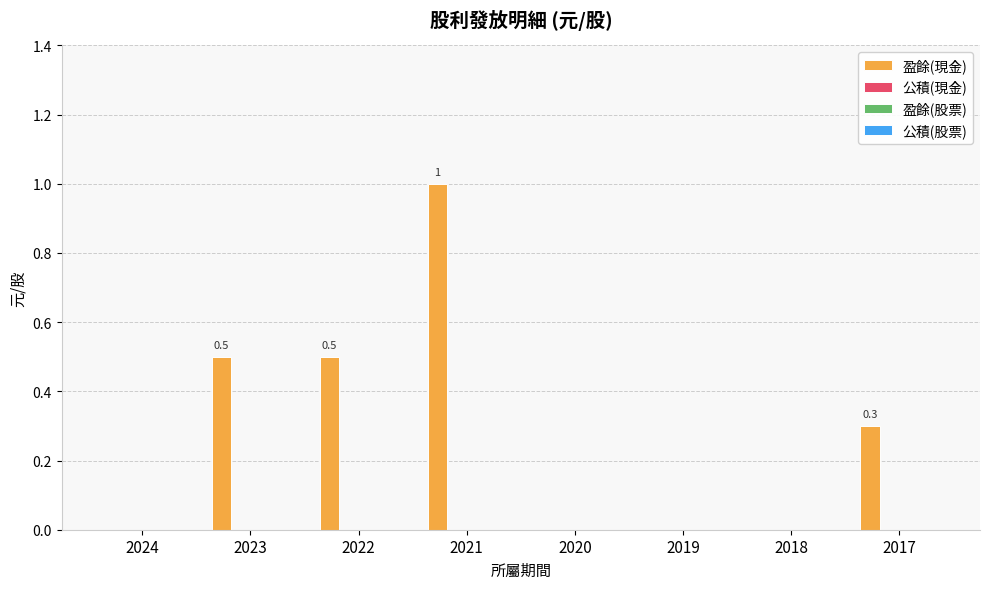

What is the greatest value displayed?

1.0